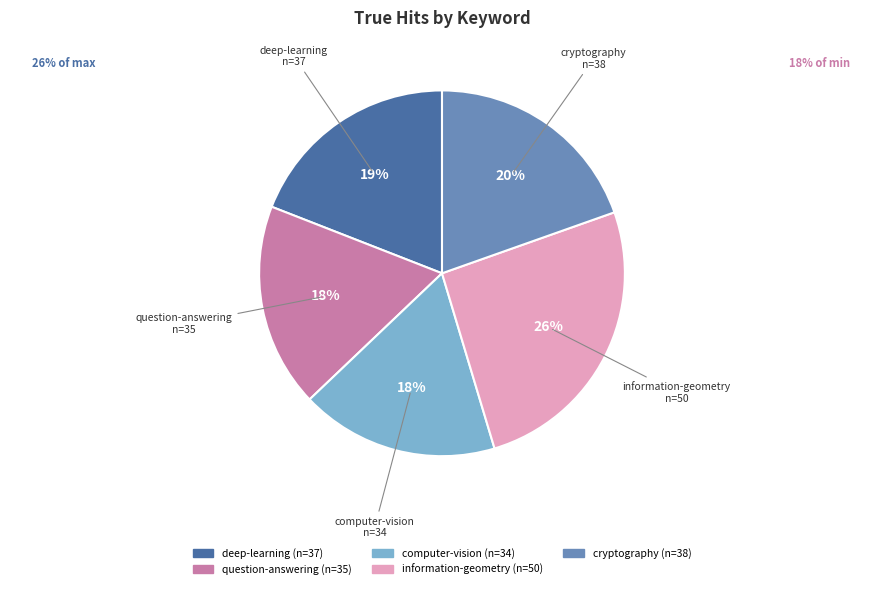

True or false: question-answering accounts for 8% of the total.

False